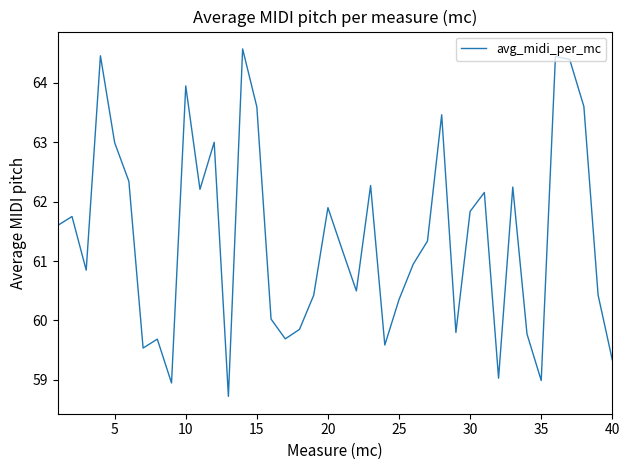

What is the average value?

61.4